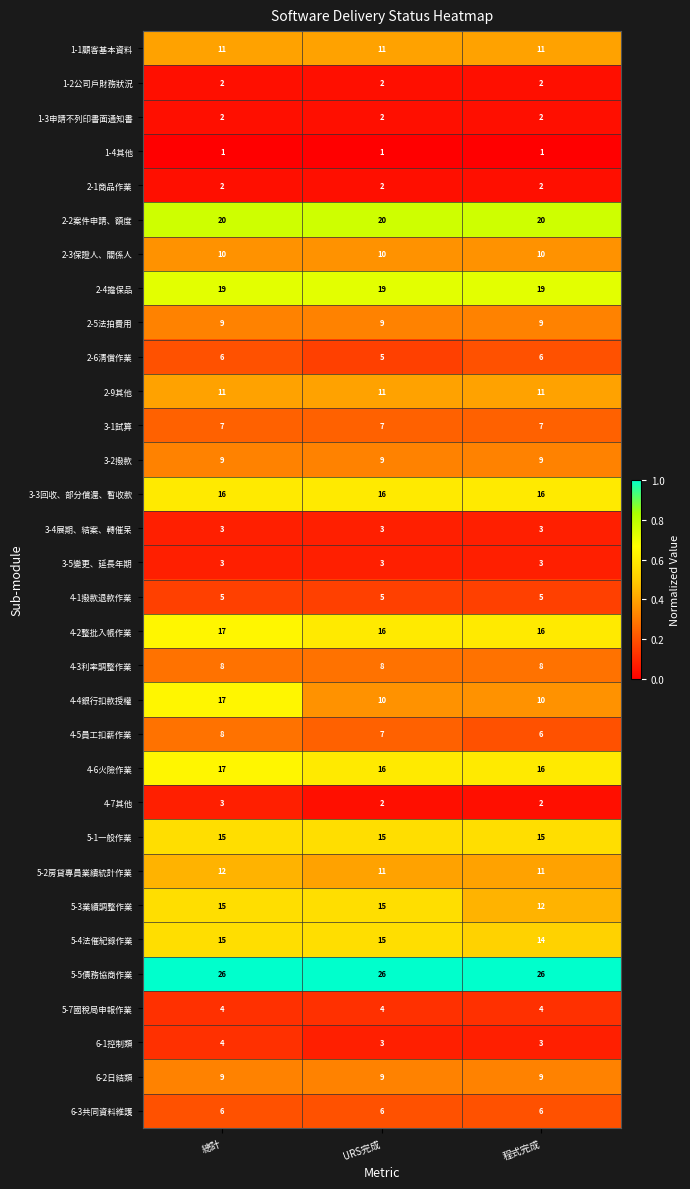

The value of 4-5員工扣薪作業 at 總計 is 8. True or false?

True